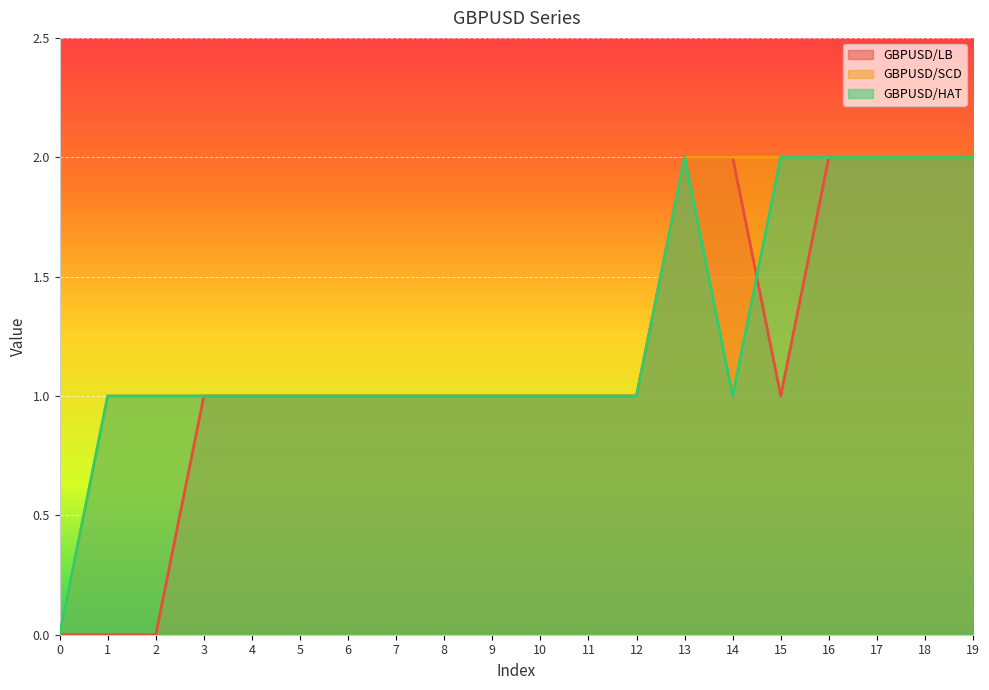

True or false: GBPUSD/HAT has a value of 1 at 2.

True